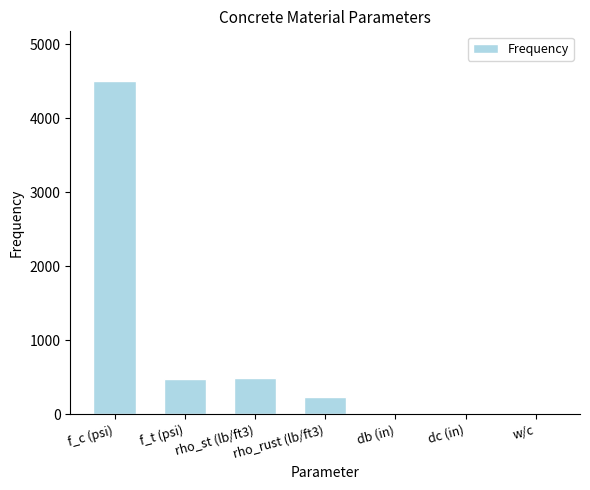

What is the change in value from f_c (psi) to rho_st (lb/ft3)?

-4010.0